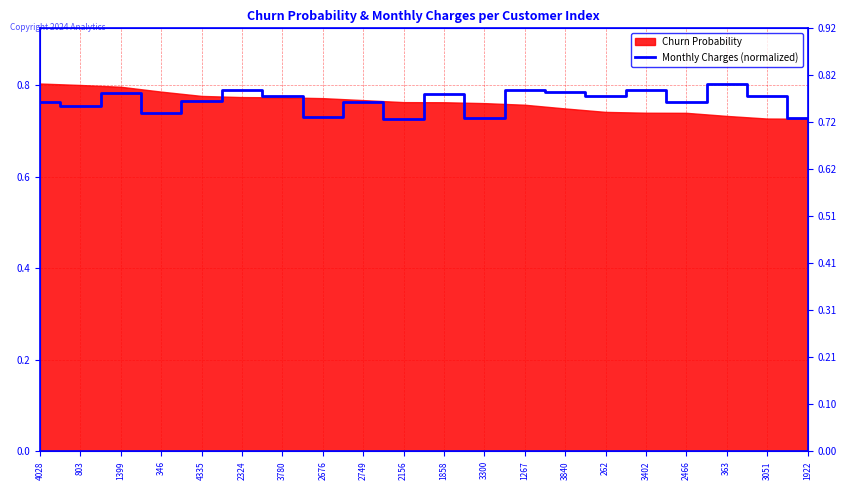

What is the difference between the maximum and minimum values?

0.1